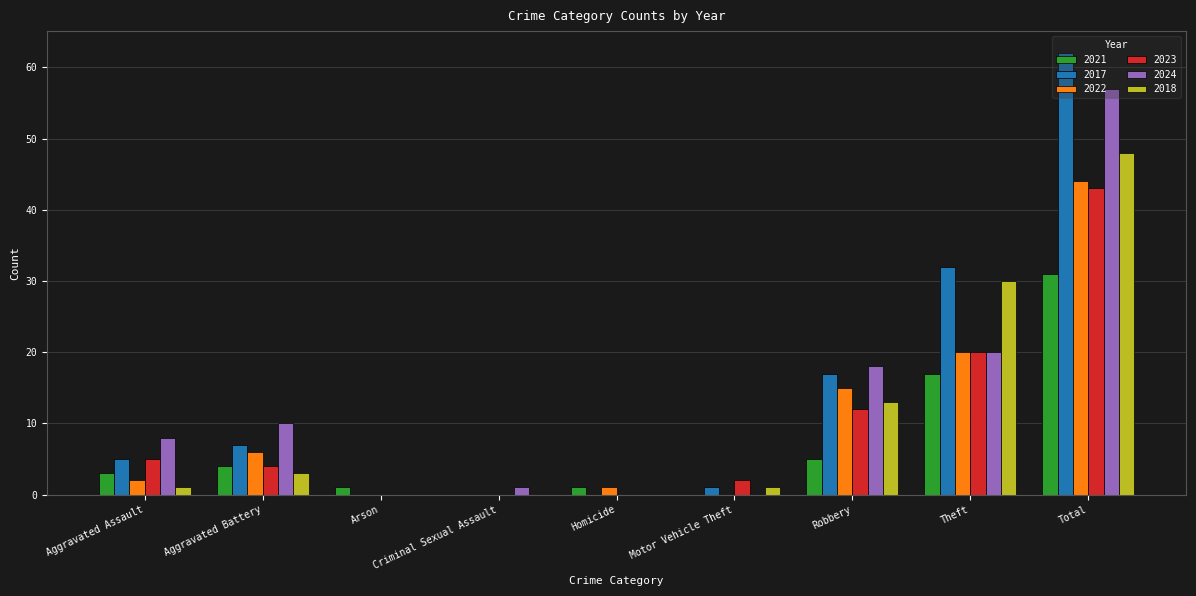

Which category has the highest value in the 2017 series?

Total